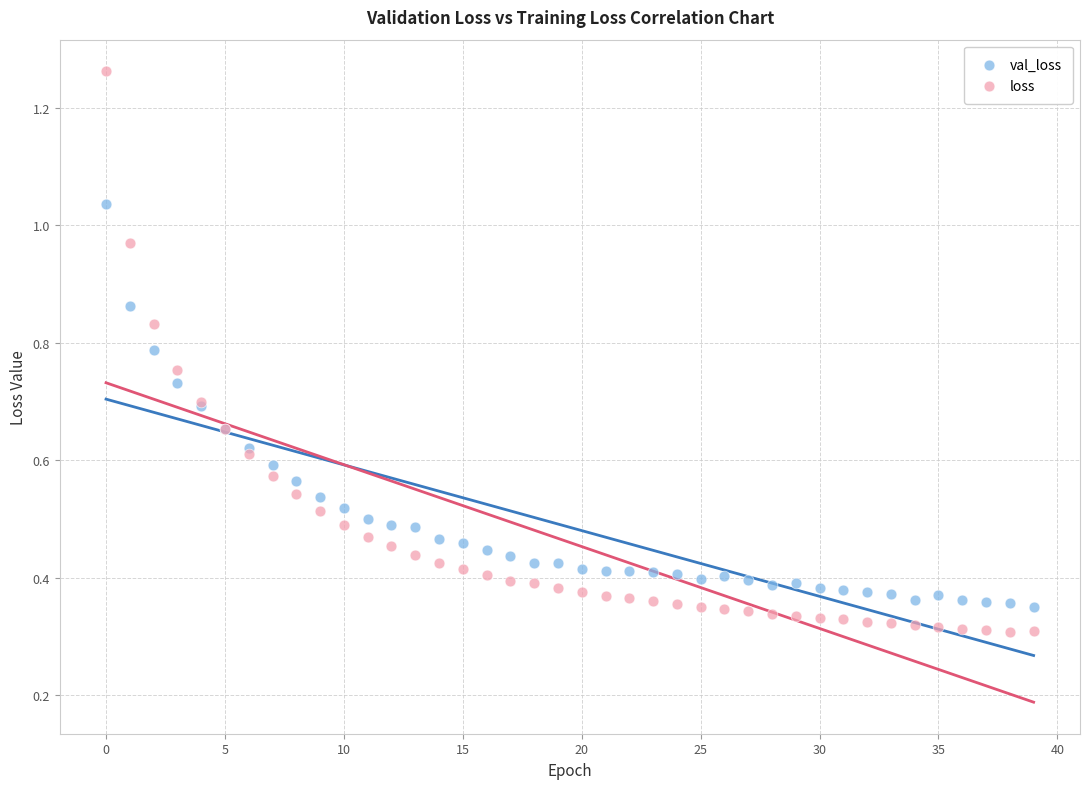

Which series has the widest spread of Y values?

loss